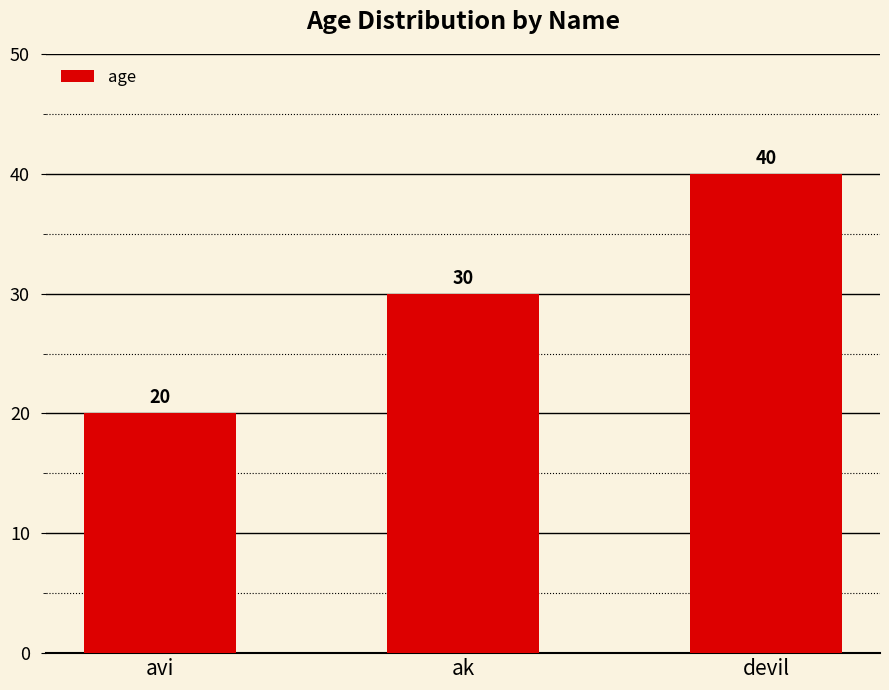

Where is the data nearest to the value 30?

ak